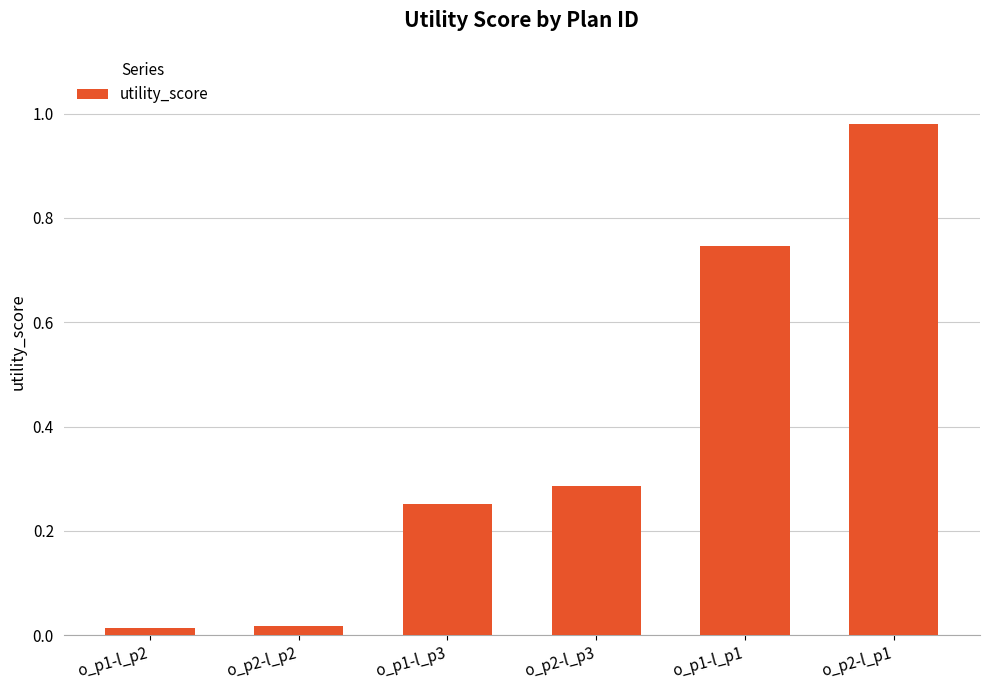

Is it true that the value at o_p1-l_p1 is 0.2?

False